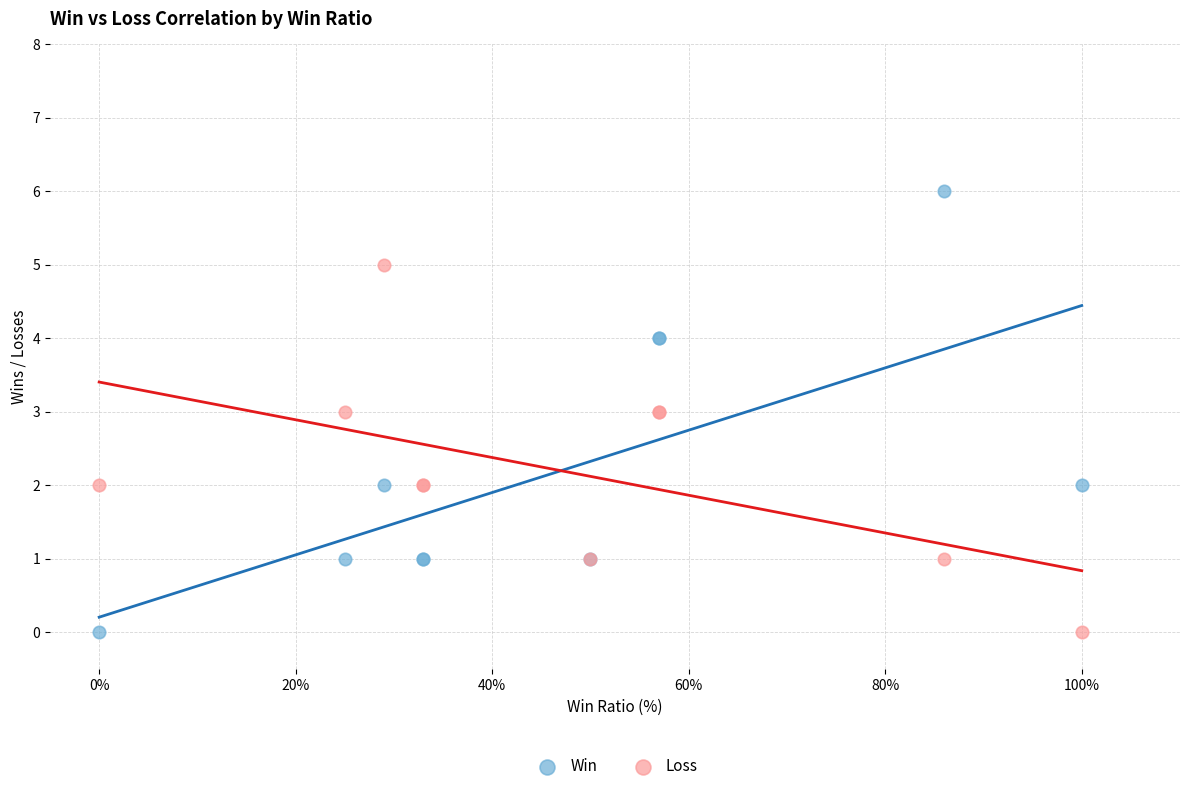

What is the X range (max minus min) for the scatter plot?

100